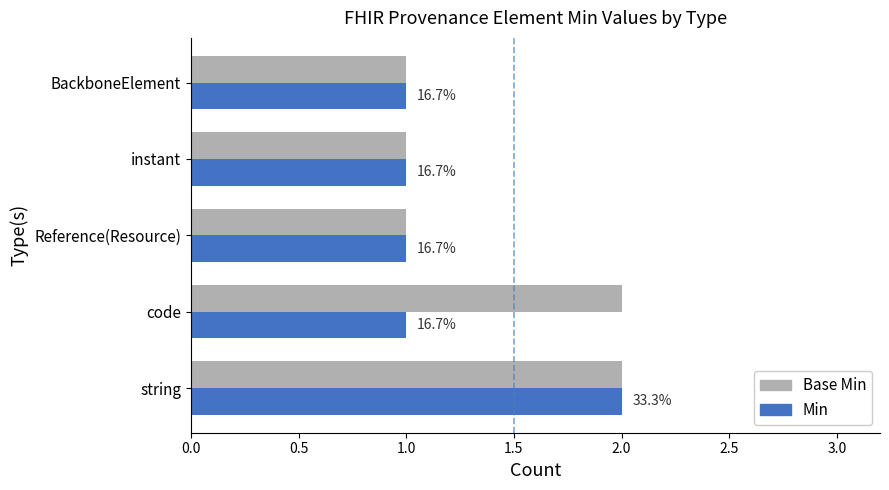

What position from the right is code?

4